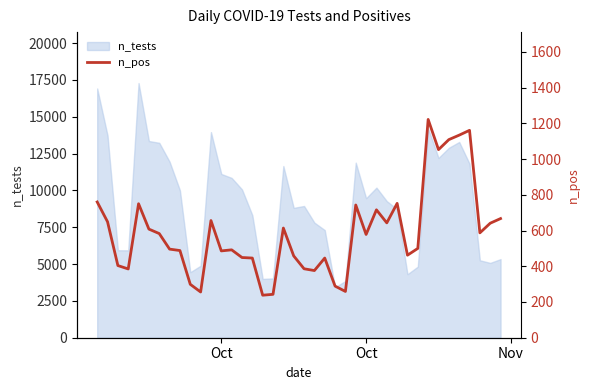

What is the difference between the second highest and second lowest values?

918